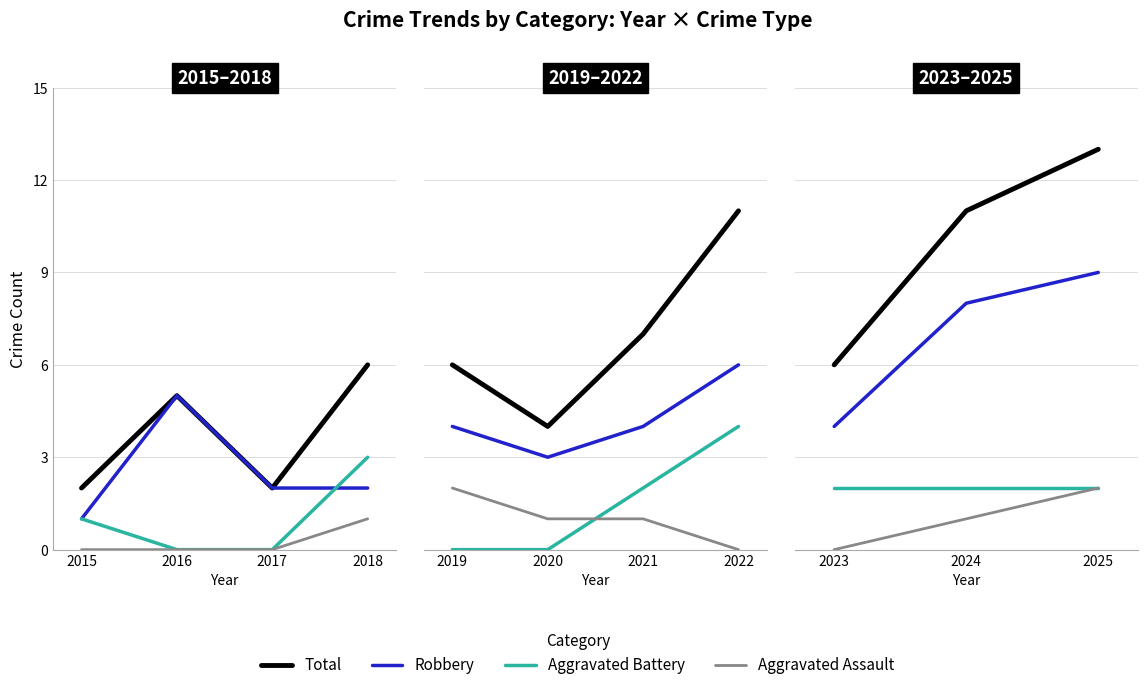

Which series has the largest total across all categories?

Total